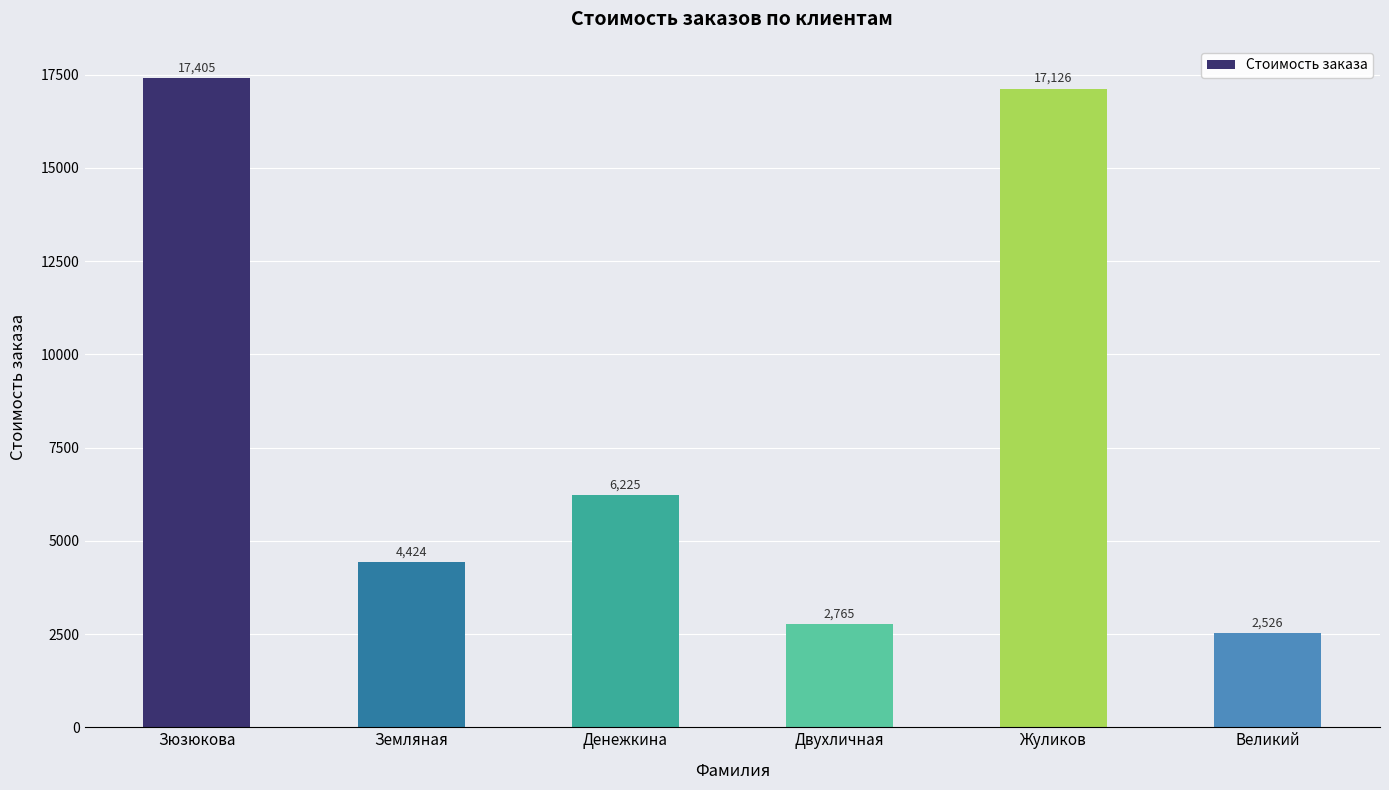

What is the change in value from Двухличная to Жуликов?

+14361